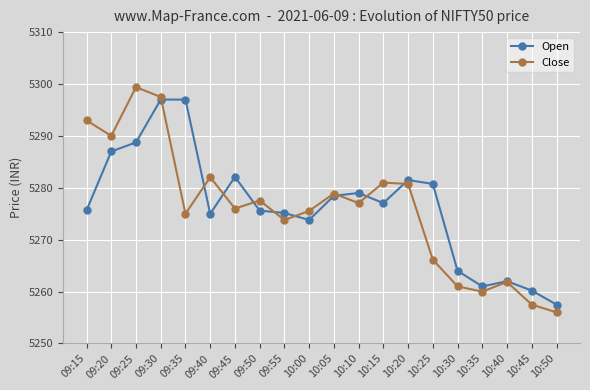

What is the difference between the second highest and second lowest values in the Open series?

36.8